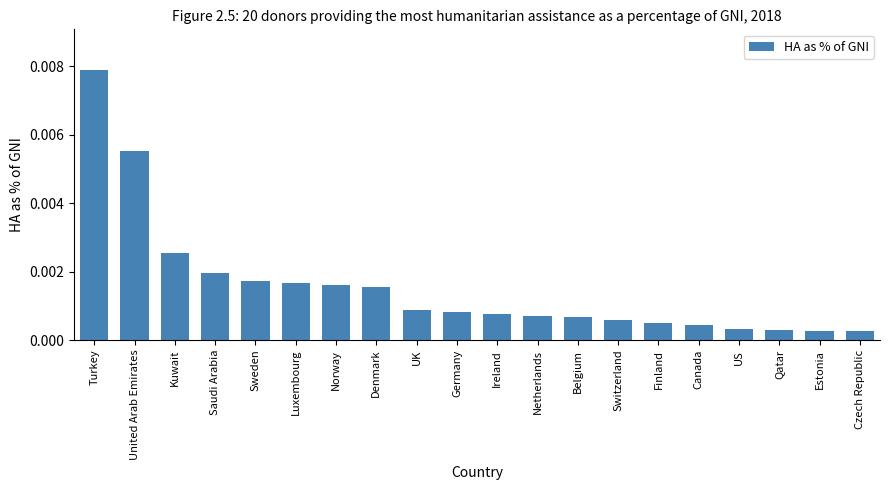

What is the label of the 4th bar from the right?

US